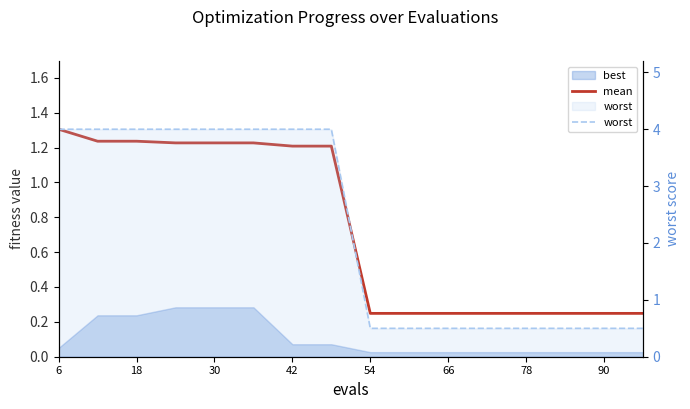

What is the difference between the maximum and second lowest values in the mean series?

1.1